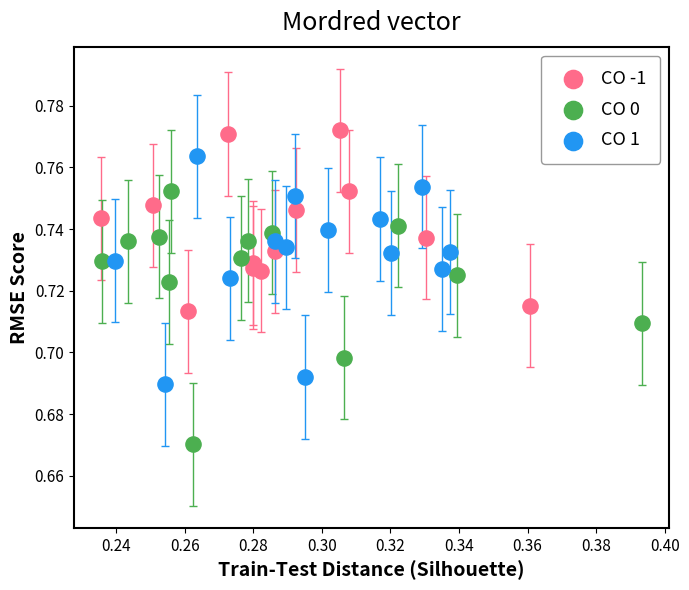

Which series contains the lowest Y value?

CO 0